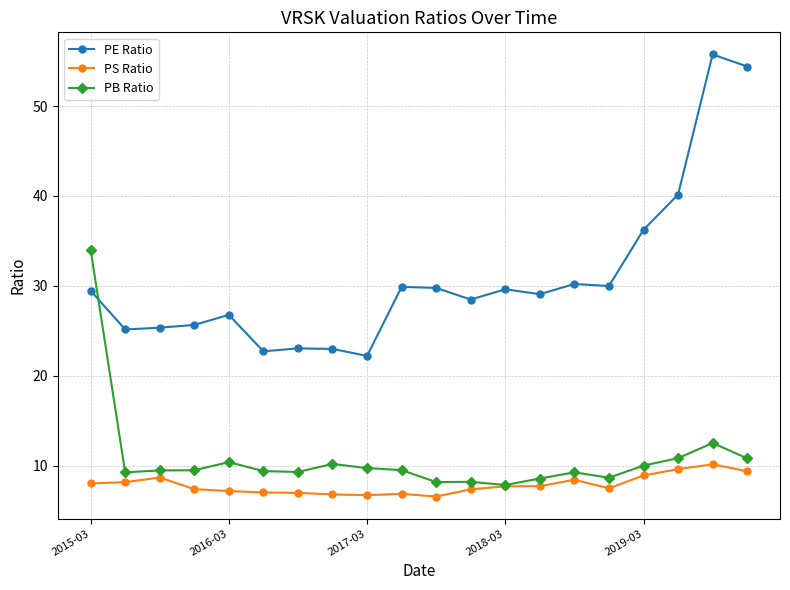

What is the value of the PS Ratio point at the 6th from the left?

7.0